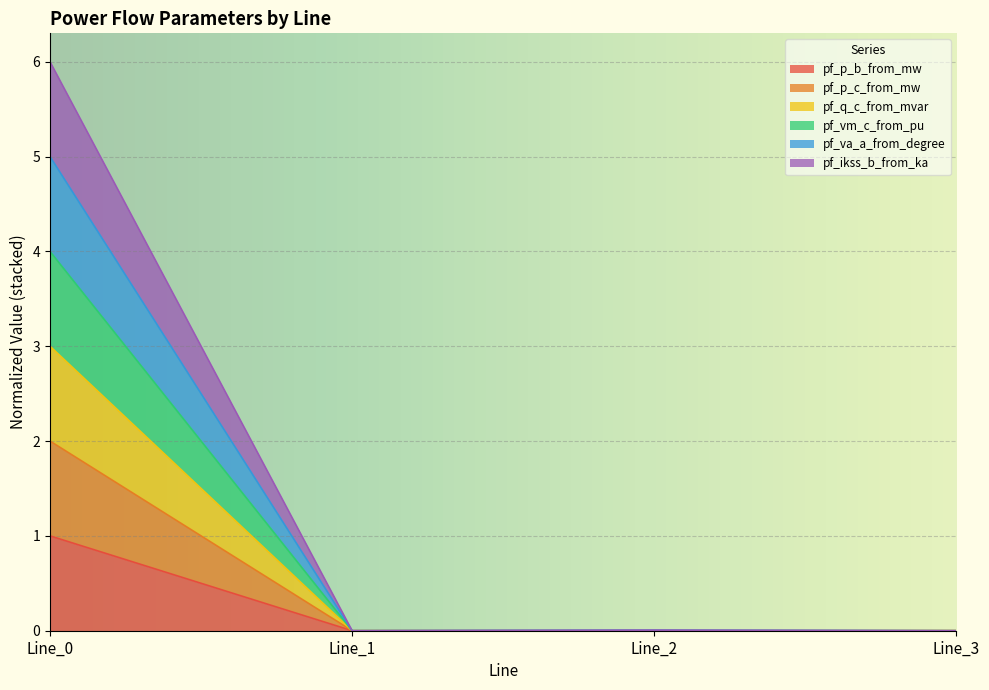

What is the spread (max minus min) of values at Line_0?

5.0